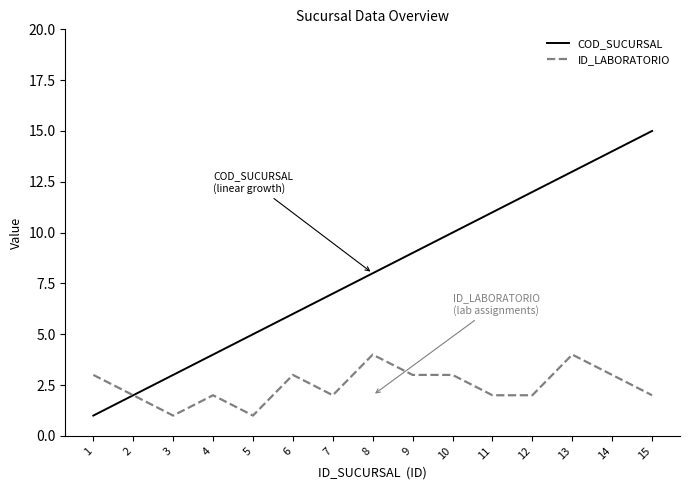

Which series has the widest spread of values?

COD_SUCURSAL